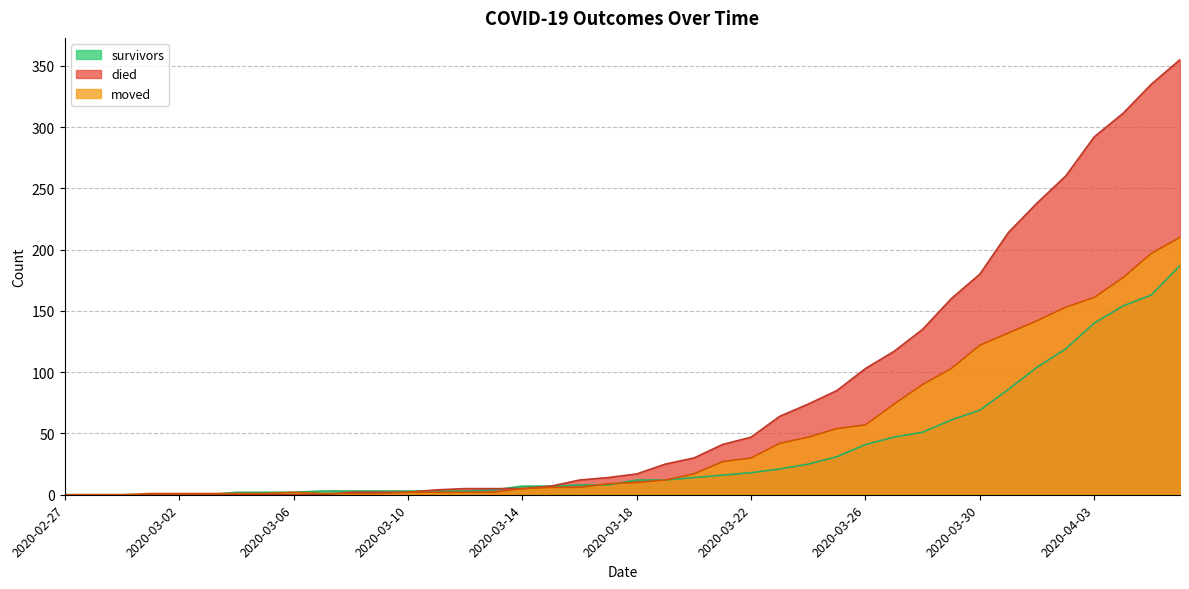

Where do died and moved first cross each other?

2020-03-07 and 2020-03-08